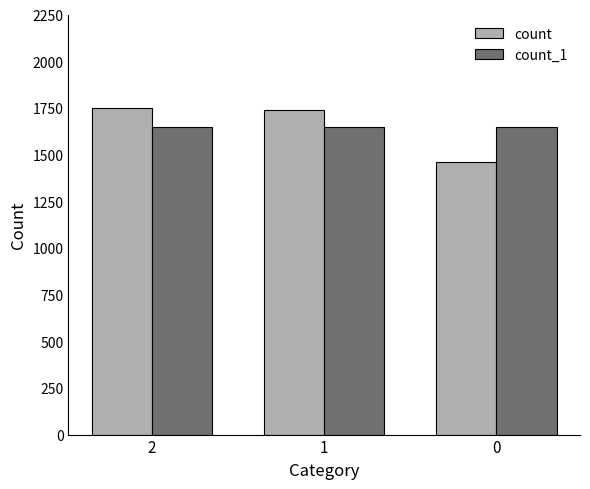

What is the difference between the count values at 2 and 1?

11